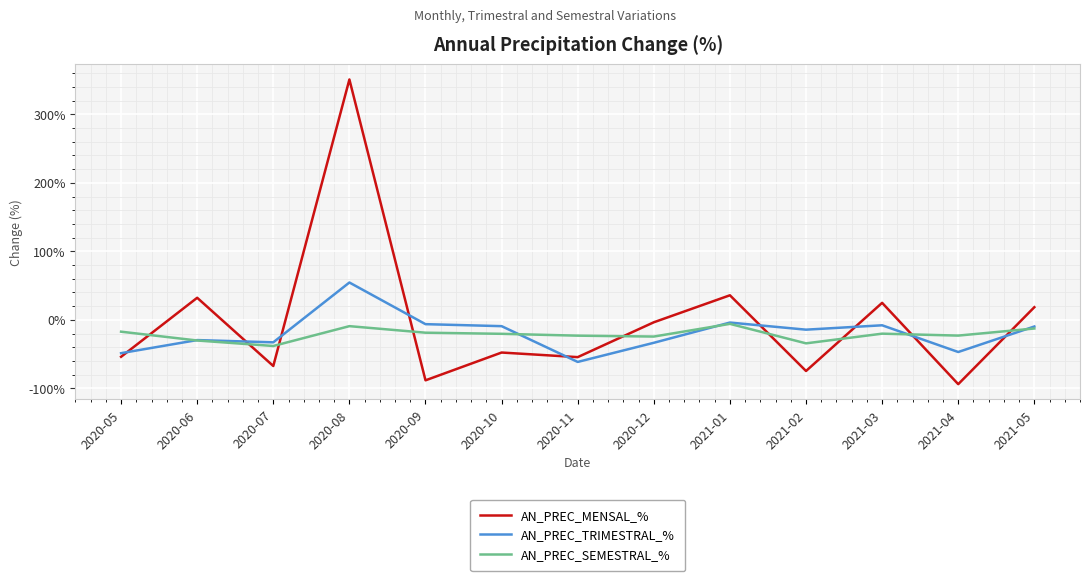

Where does the AN_PREC_TRIMESTRAL_% series first go above -14?

2020-08